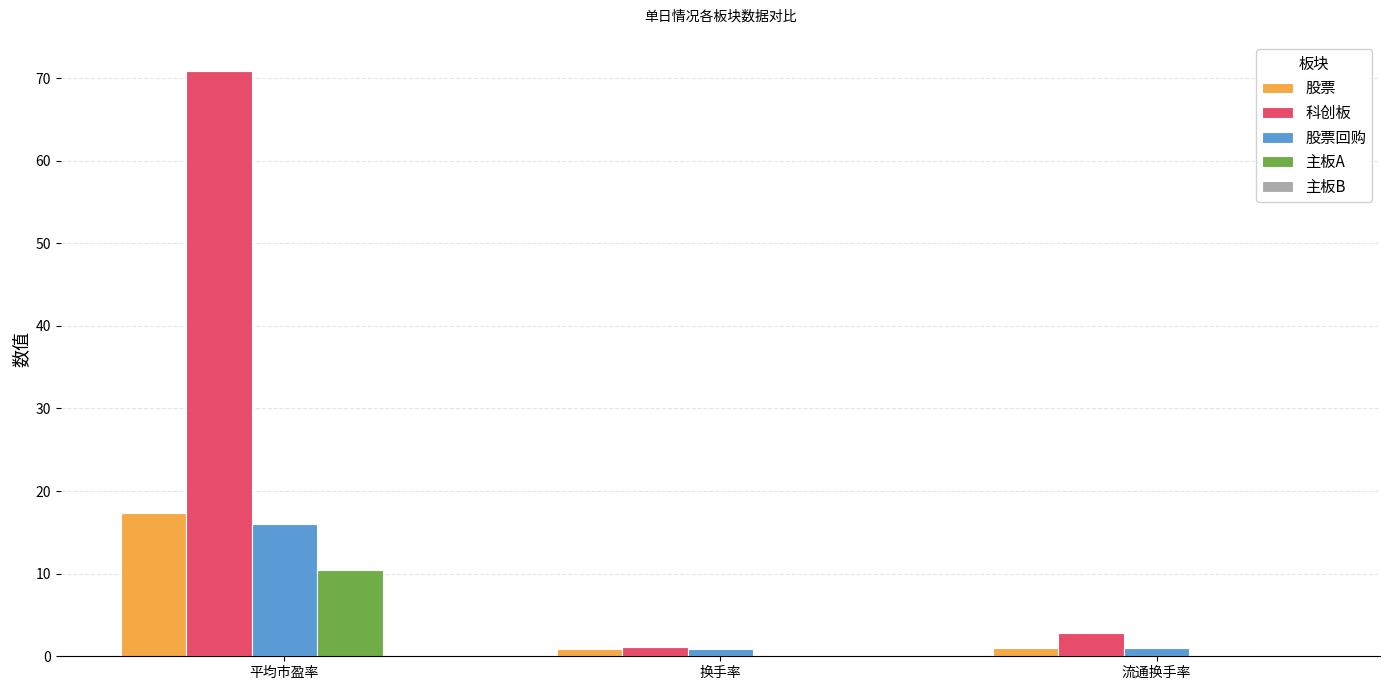

The value of 股票 at 流通换手率 is 1.1. True or false?

True